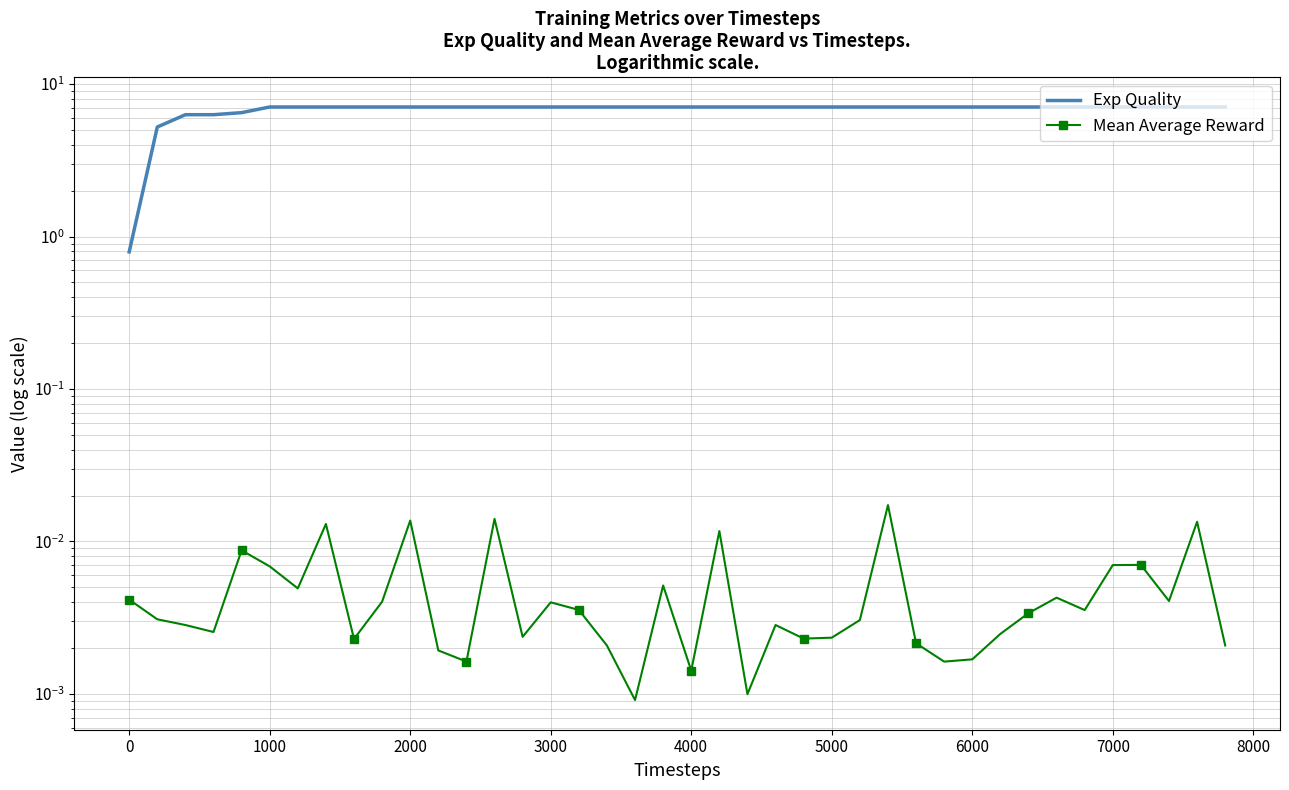

True or false: Mean Average Reward and Exp Quality cross at least once.

False